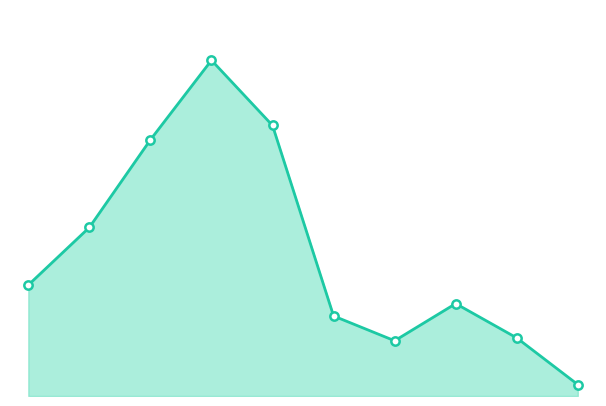

Reading left to right, transcribe all the data shown in this chart.

233	354	538	705	568	168	116	194	122	24